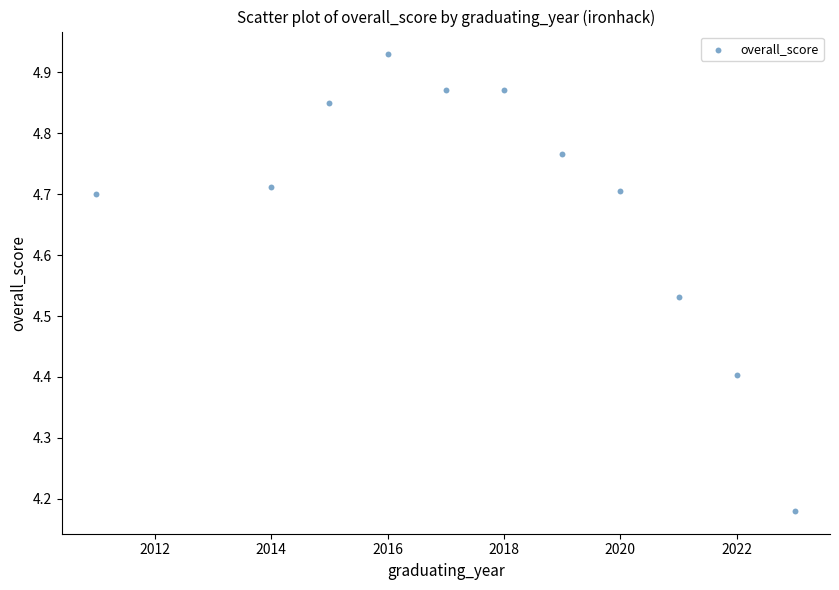

What is the range of Y values (max minus min)?

0.7